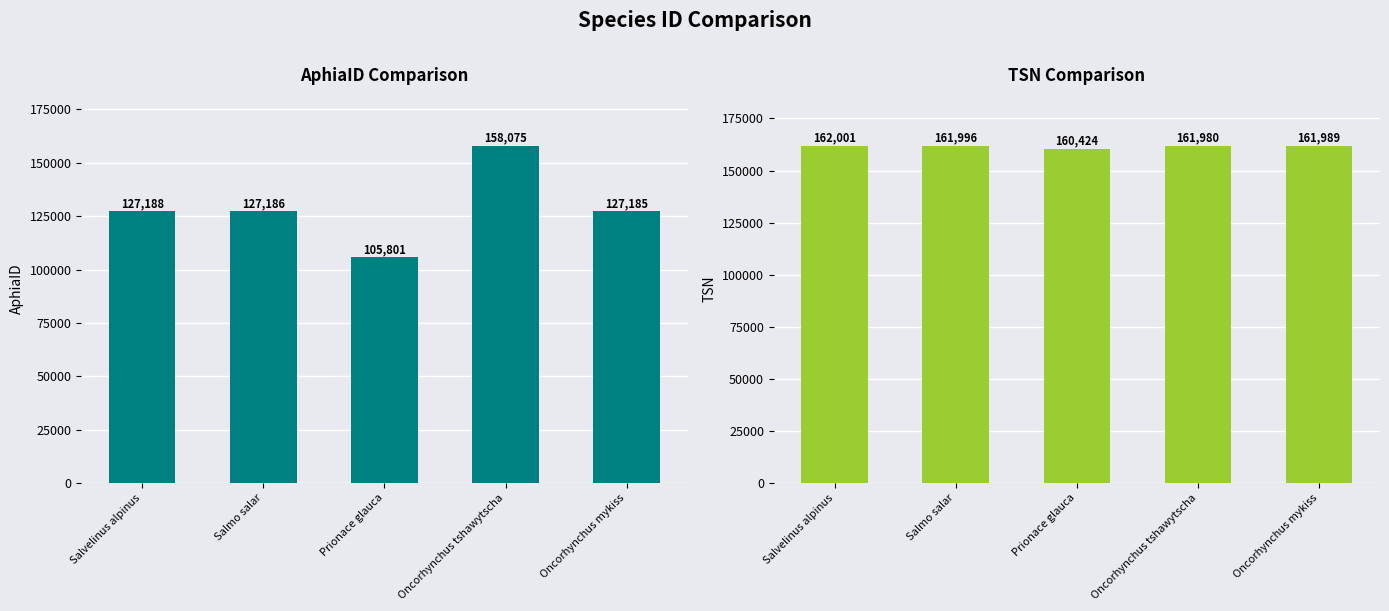

What is the value of the tsn bar at the 1st from the left?

162001